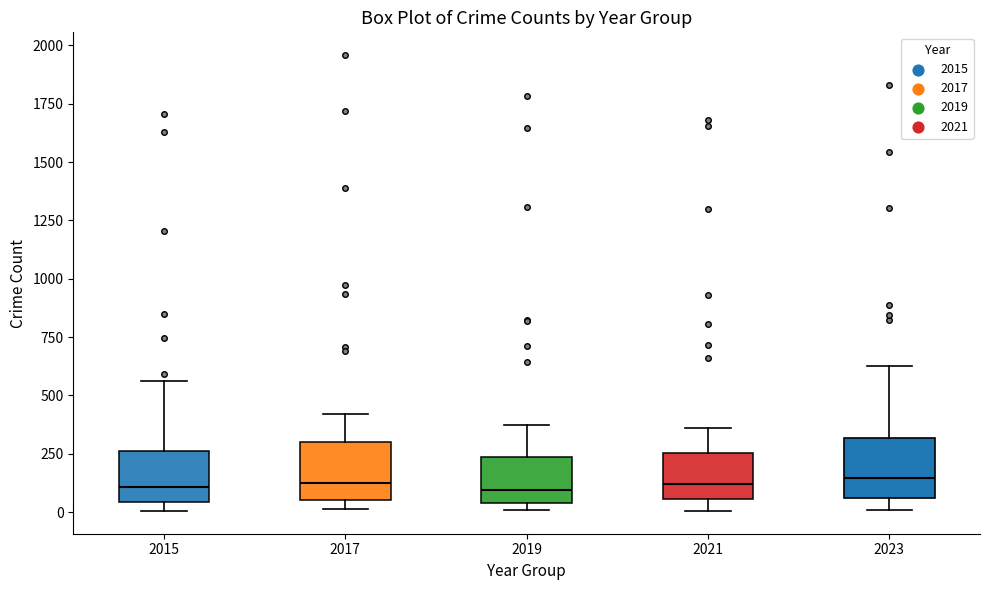

Reading left to right, read every box against the y-axis: the position of its median line, the range the box covers, and the ends of its whiskers. The values are not printed on the chart, so give them approximately, as read against the axis.

2015: median 100, box 50 to 250, whiskers 0 to 550
2017: median 100, box 50 to 300, whiskers 0 to 400
2019: median 100, box 50 to 250, whiskers 0 to 350
2021: median 100, box 50 to 250, whiskers 0 to 350
2023: median 150, box 50 to 300, whiskers 0 to 650